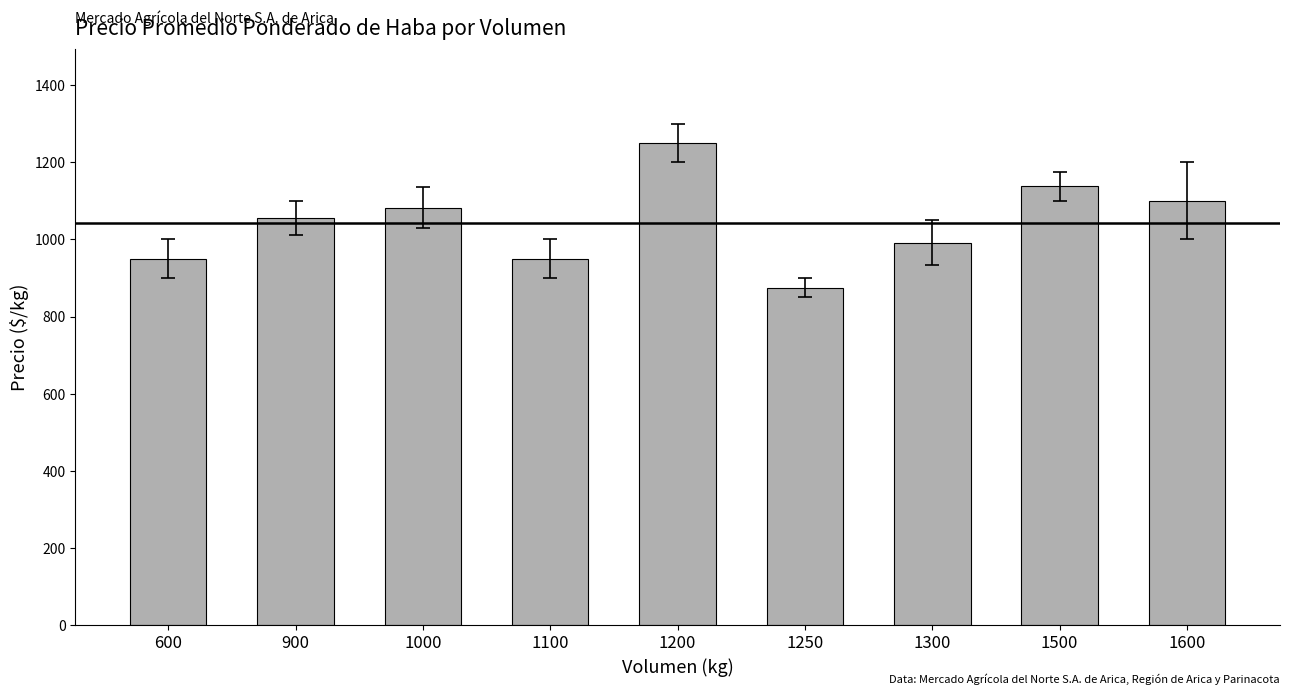

What is the sum of all values?

9392.6